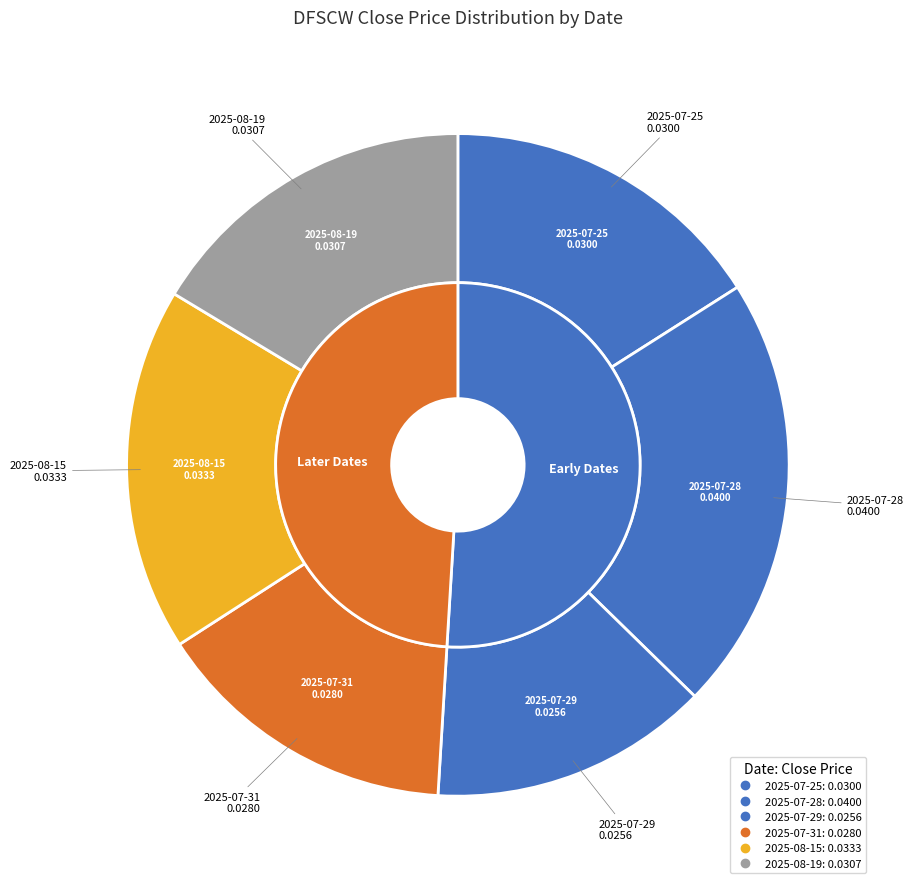

To the nearest percent, what percentage of the pie is 2025-07-29?

14%